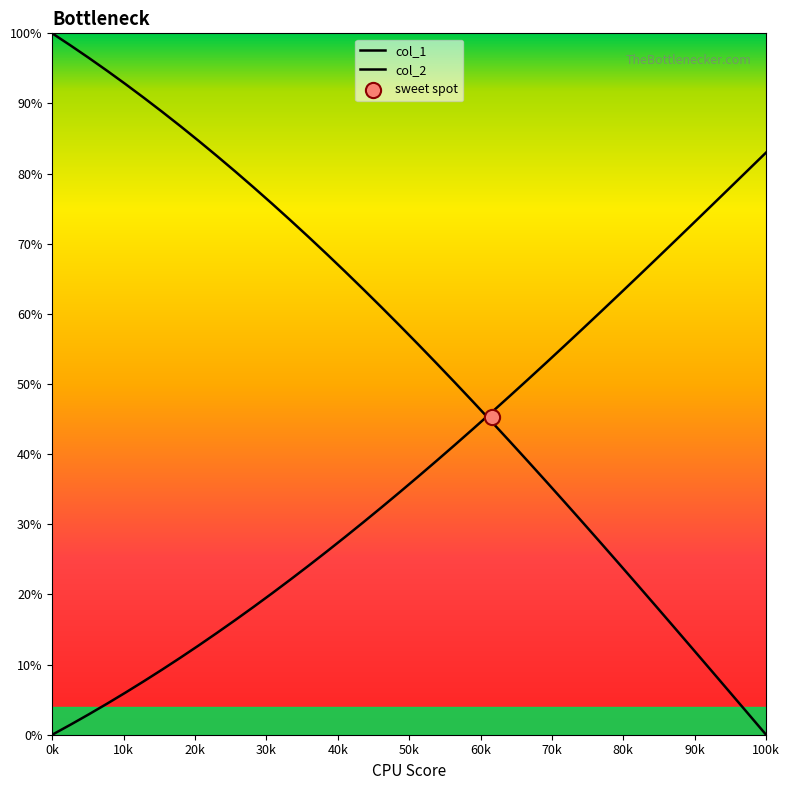

Which series reaches the minimum Y coordinate?

col_1